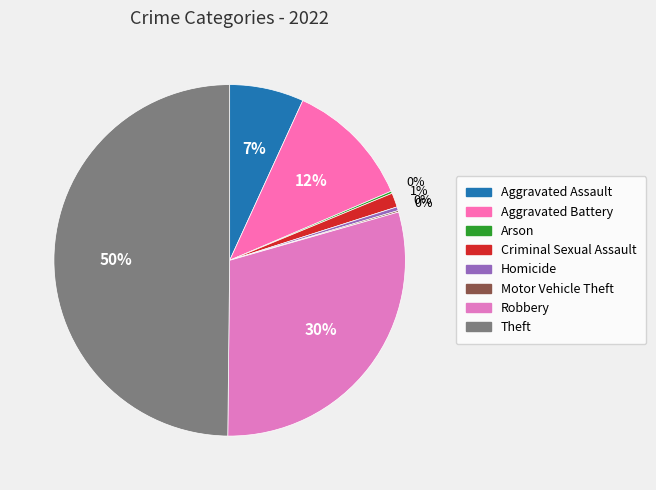

Does Aggravated Assault account for over 50% of the chart?

No